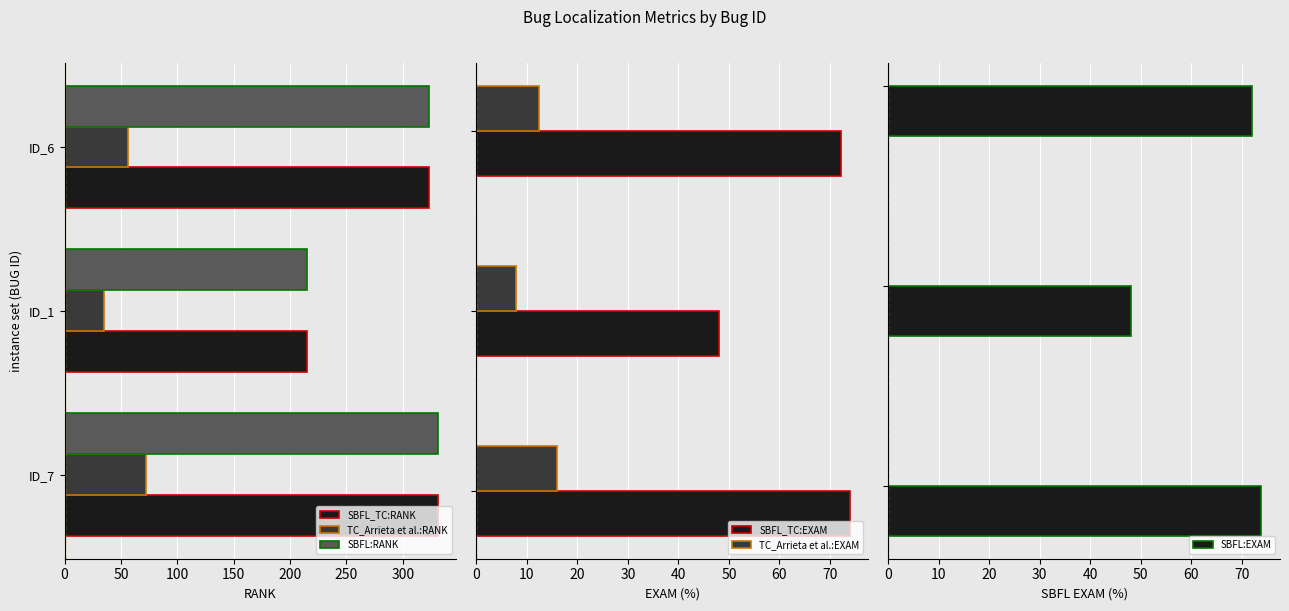

What is the difference between the maximum and second lowest values in the SBFL:EXAM series?

1.8